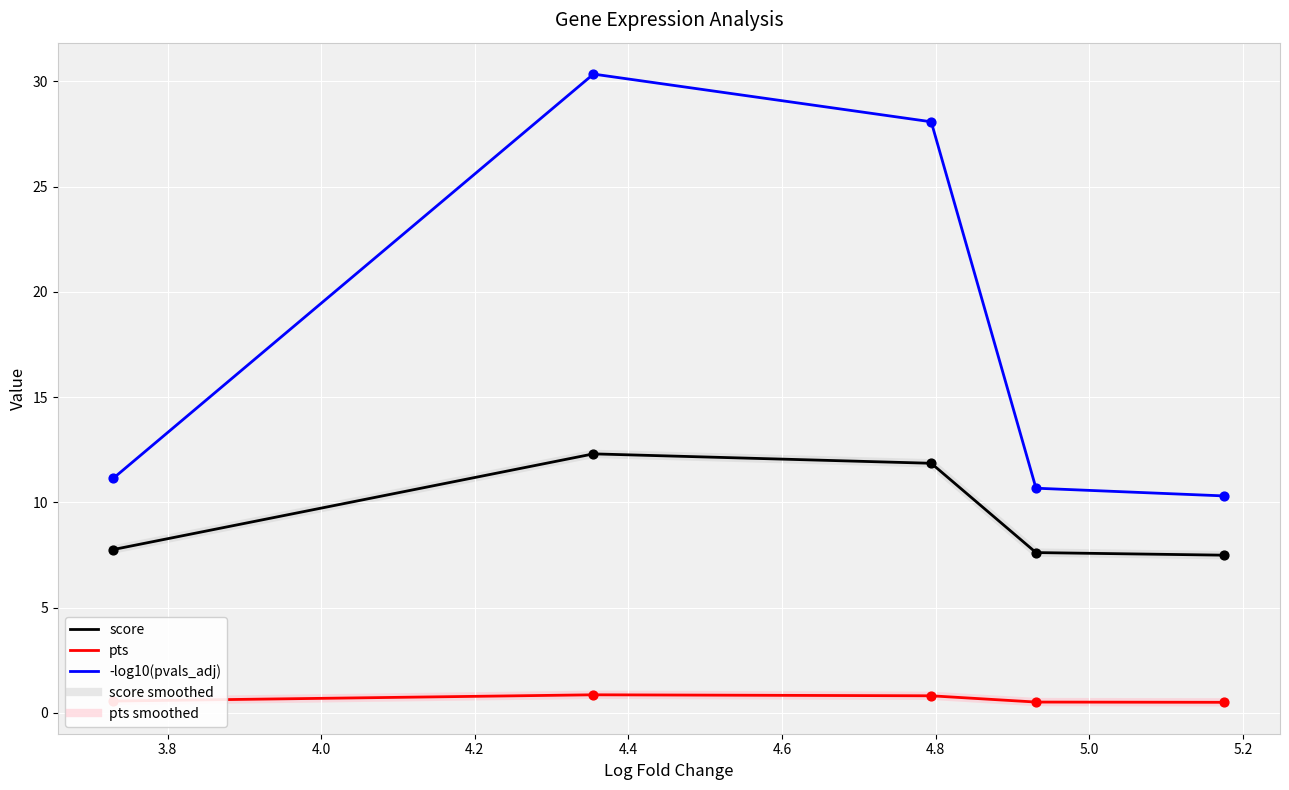

Is this an area chart (filled region under the line)?

No